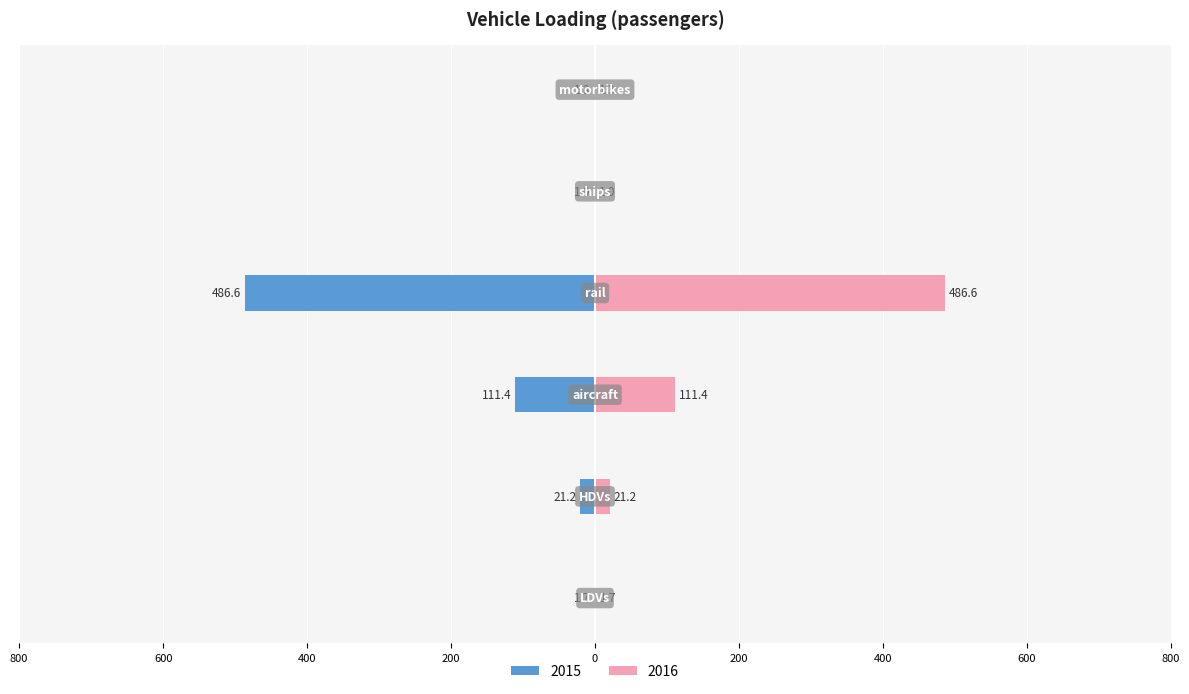

How many bars are there in each group?

2